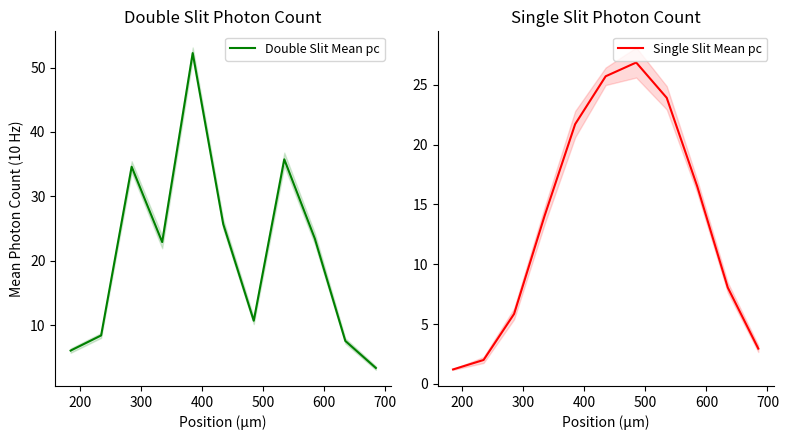

The Double Slit Mean pc series shows 8.0 at 400. True or false?

False